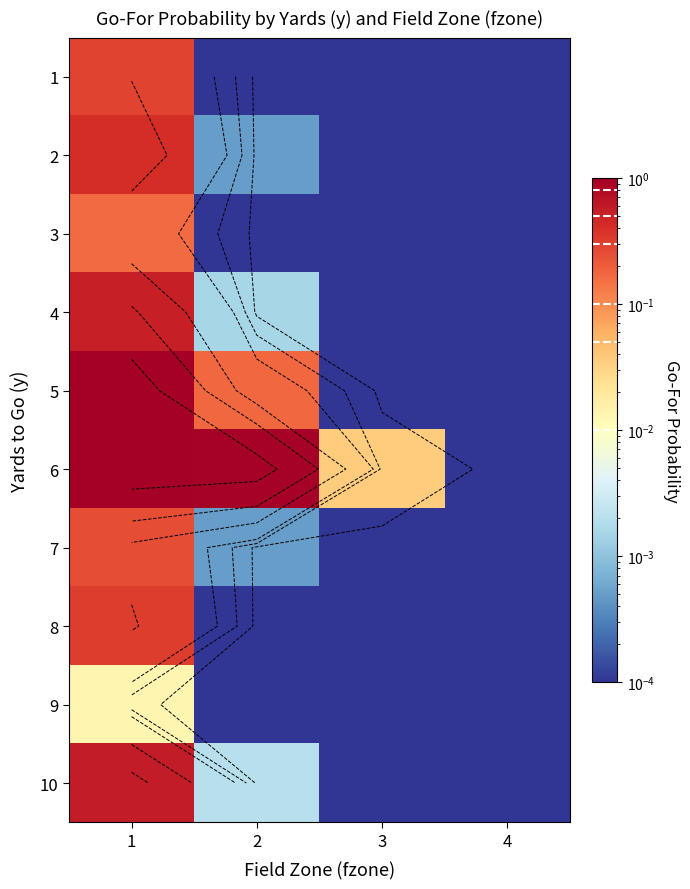

The value of 8 at 1 is 0.5. True or false?

False